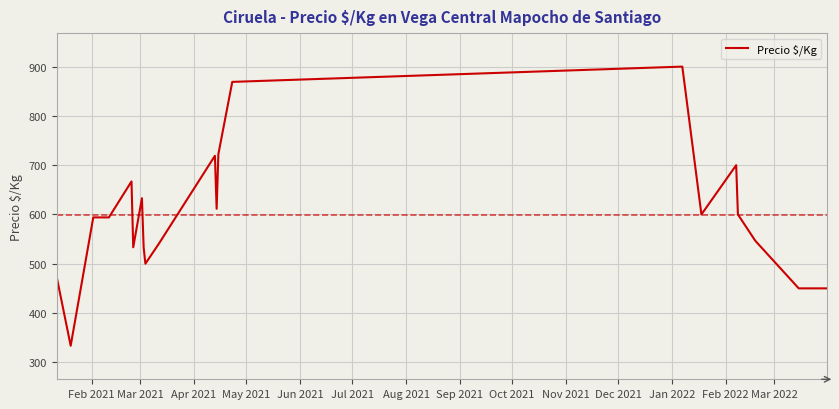

What is the maximum value shown in the chart?

900.0